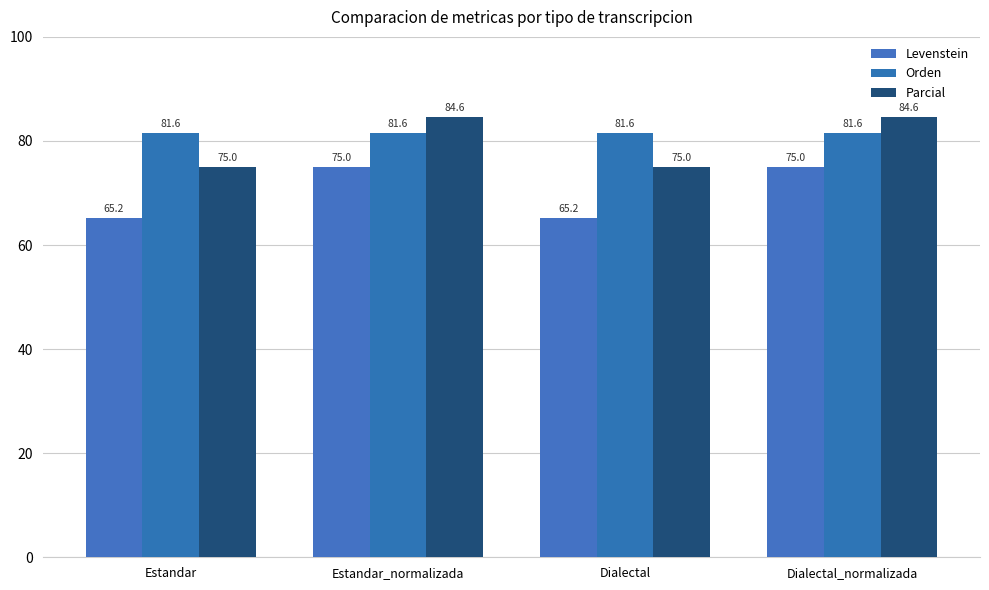

Rank the series by their average value, from lowest to highest.

Levenstein, Parcial, Orden